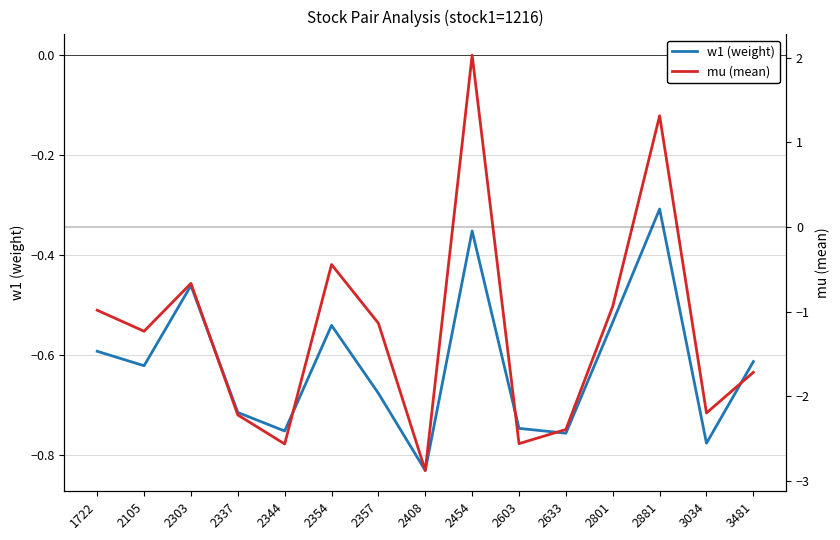

What is the difference between the w1 (weight) values at 2454 and 2801?

0.2